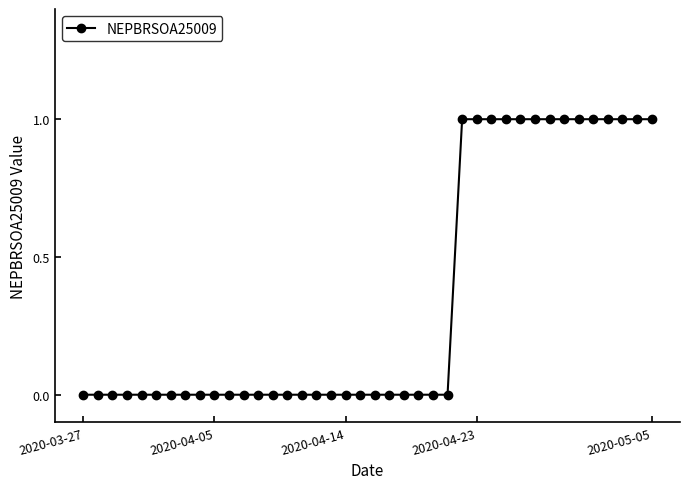

What is the sum of all values?

14